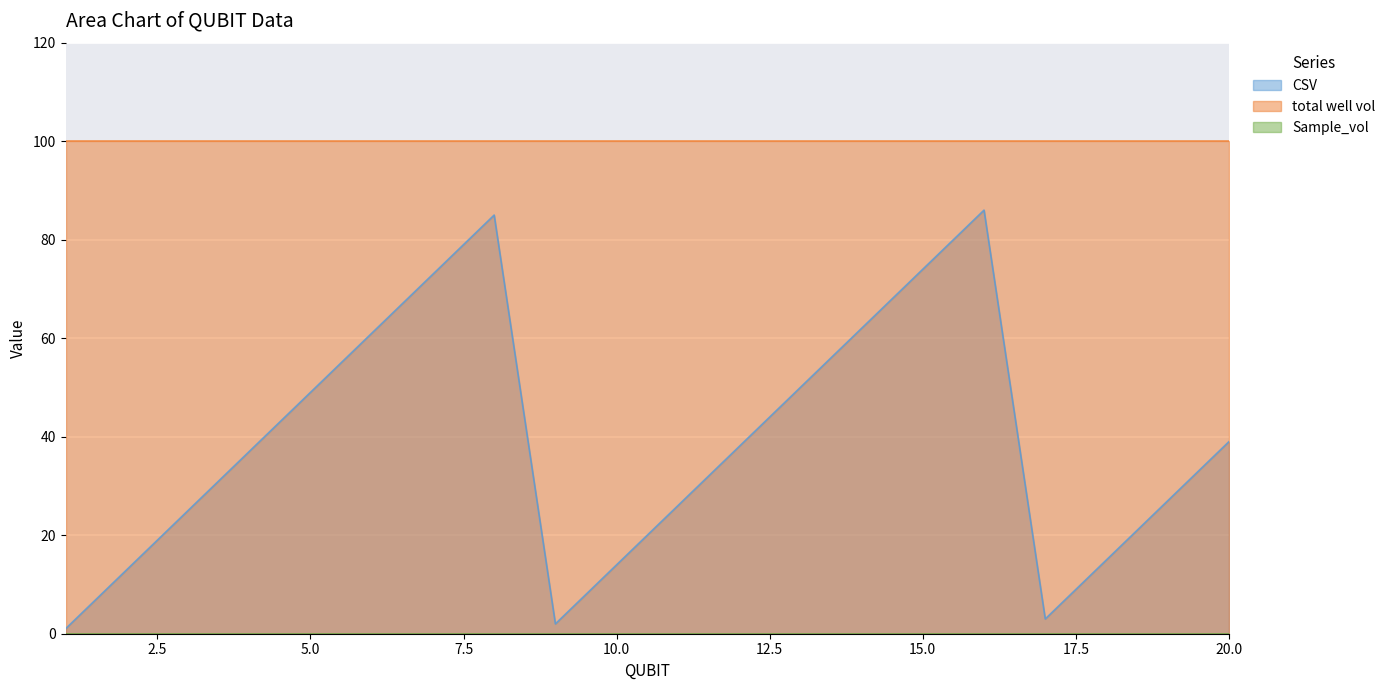

True or false: Sample_vol and CSV cross at least once.

False